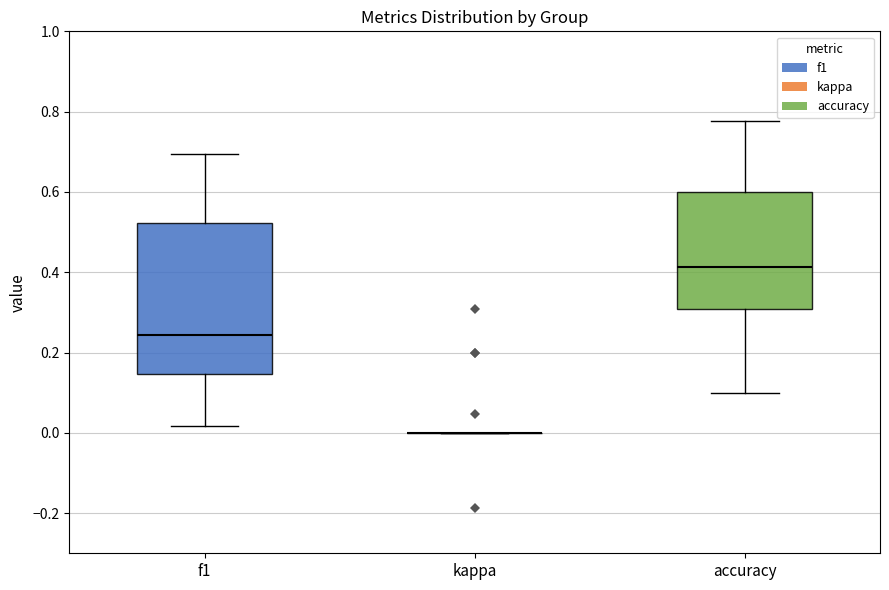

Where is the lower edge of the box for accuracy on the y-axis? The values are not printed on the chart, so give them approximately, as read against the axis.

0.30